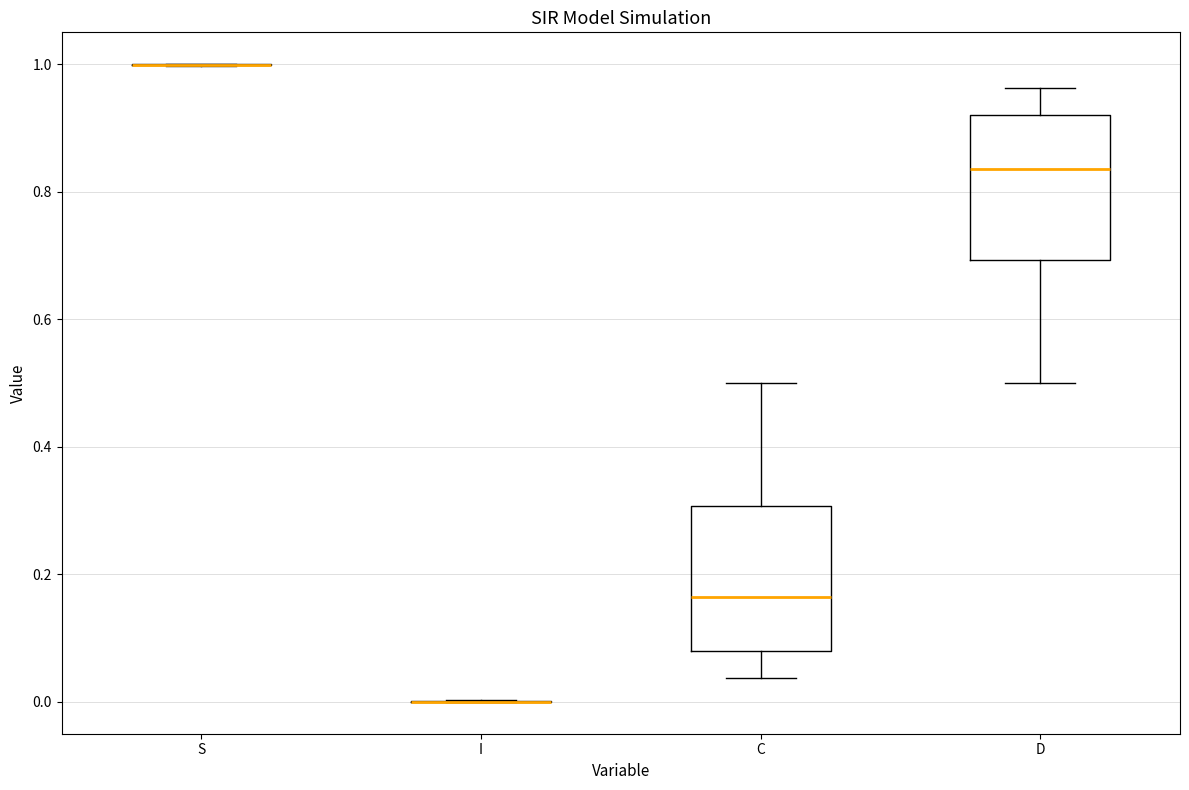

Reading left to right, transcribe this box plot: for each box, give where its median line is, the range the box spans, and where its two whiskers end, as read against the y-axis. The values are not printed on the chart, so give them approximately, as read against the axis.

S: box collapsed to a line at 1.00, whiskers 1.00 to 1.00
I: box collapsed to a line at 0.00, whiskers 0.00 to 0.00
C: median 0.16, box 0.08 to 0.30, whiskers 0.04 to 0.50
D: median 0.84, box 0.70 to 0.92, whiskers 0.50 to 0.96